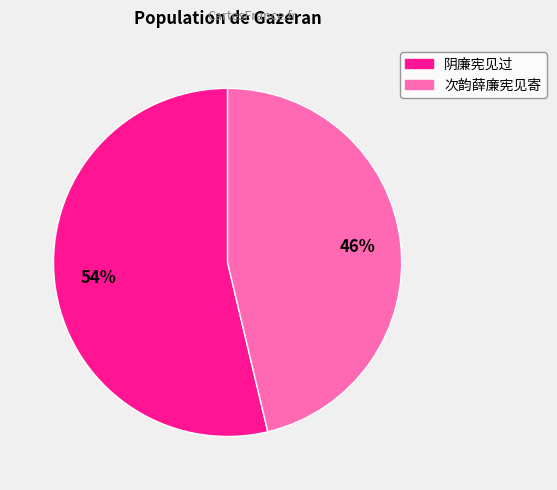

What is the largest slice in the pie chart?

阴廉宪见过